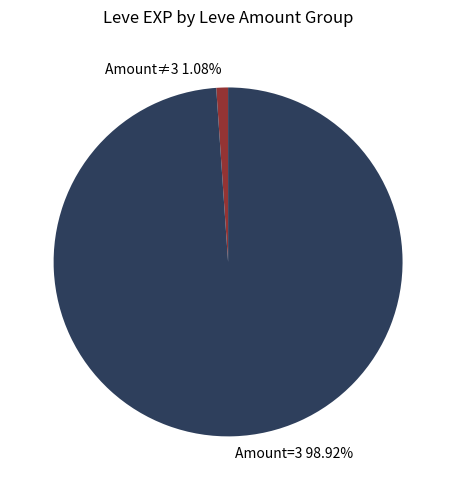

Is there any slice that represents more than half of the pie?

Yes